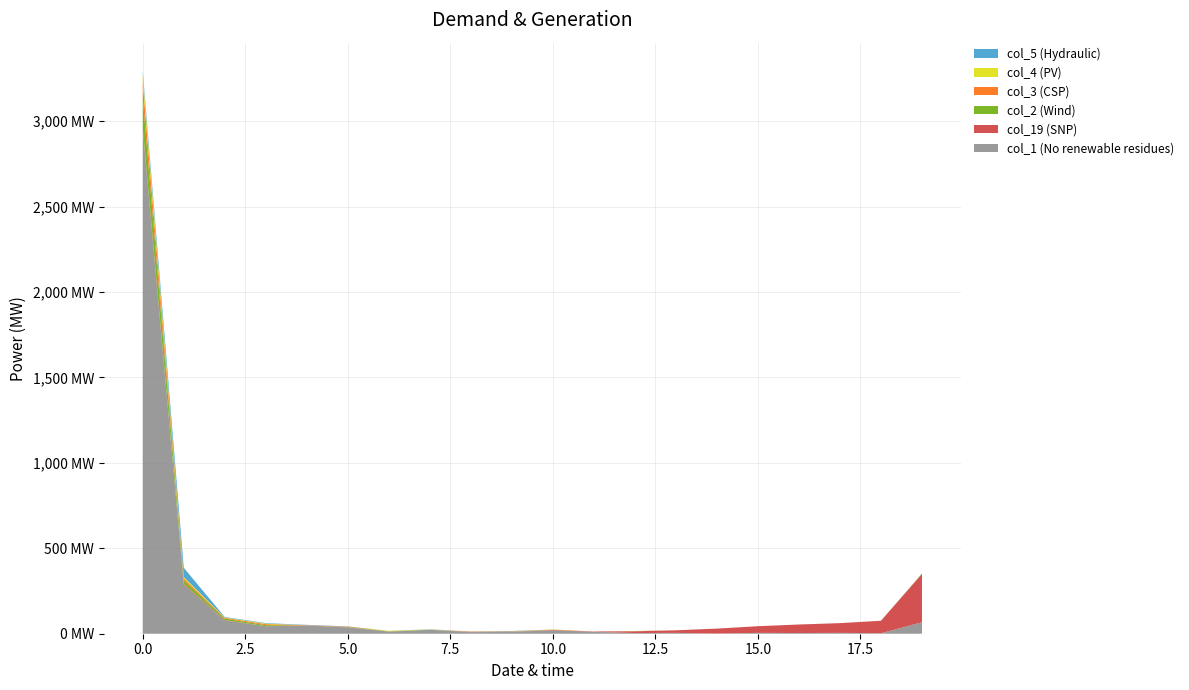

Reading right to left, transcribe all the data shown in this chart.

col_1: 19=67	18=3	17=5	16=4	15=5	14=1	13=5	12=4	11=11	10=20	9=11	8=9	7=23	6=12	5=37	4=48	3=44	2=77	1=287	0=2949
col_19: 19=283	18=73	17=57	16=50	15=39	14=29	13=15	12=10	11=2	10=3	9=0	8=2	7=0	6=0	5=1	4=0	3=0	2=3	1=5	0=15
col_2: 19=2	18=0	17=0	16=0	15=0	14=0	13=0	12=1	11=0	10=0	9=1	8=1	7=1	6=2	5=2	4=0	3=6	2=9	1=21	0=172
col_3: 19=1	18=0	17=0	16=0	15=0	14=0	13=0	12=1	11=0	10=0	9=2	8=1	7=0	6=1	5=2	4=2	3=6	2=4	1=11	0=94
col_4: 19=0	18=0	17=0	16=0	15=0	14=0	13=0	12=0	11=0	10=2	9=0	8=0	7=1	6=2	5=0	4=0	3=3	2=2	1=8	0=43
col_5: 19=0	18=0	17=0	16=0	15=0	14=0	13=0	12=0	11=0	10=0	9=2	8=0	7=1	6=0	5=1	4=2	3=3	2=3	1=54	0=22